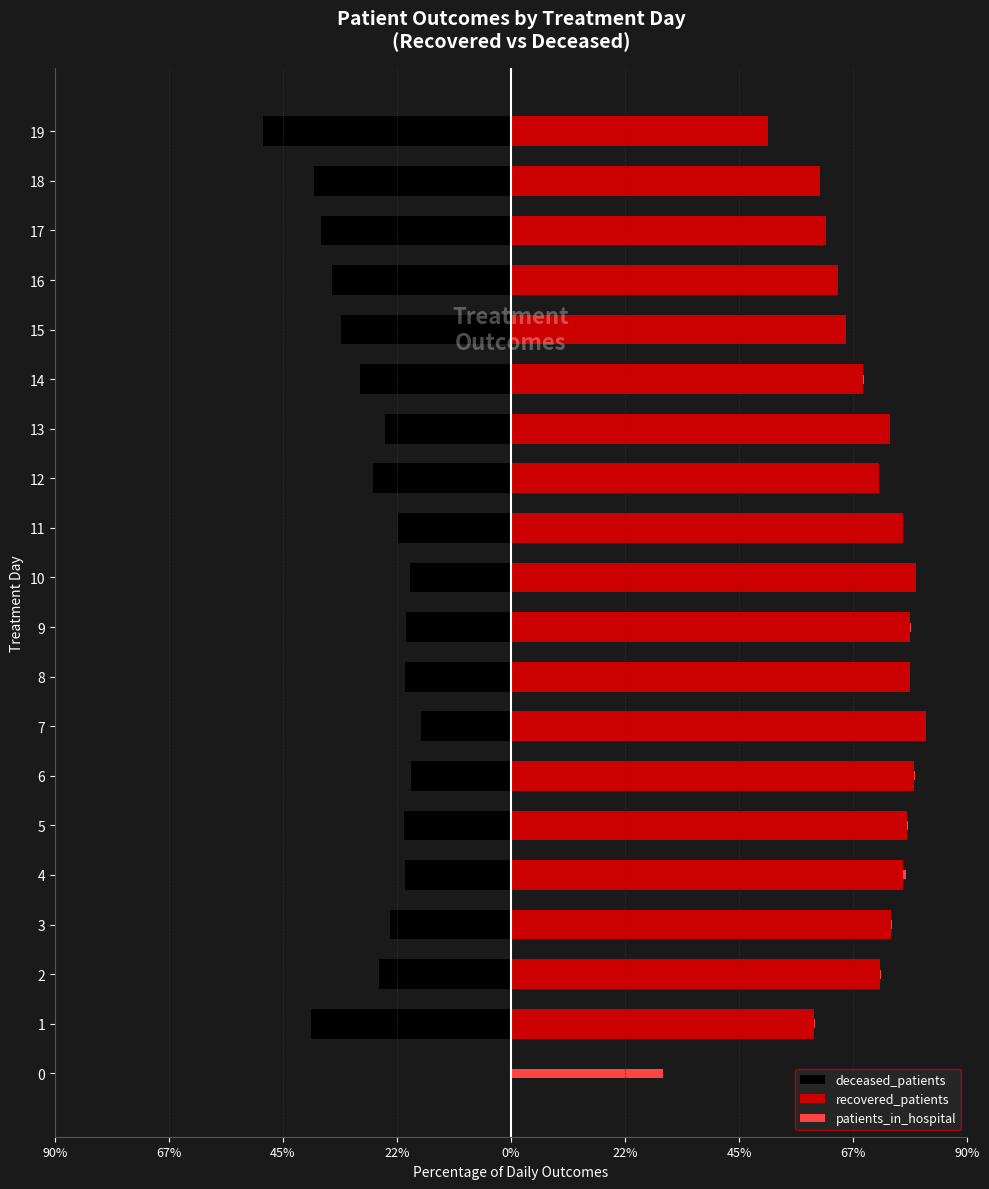

How many groups of bars are there?

20